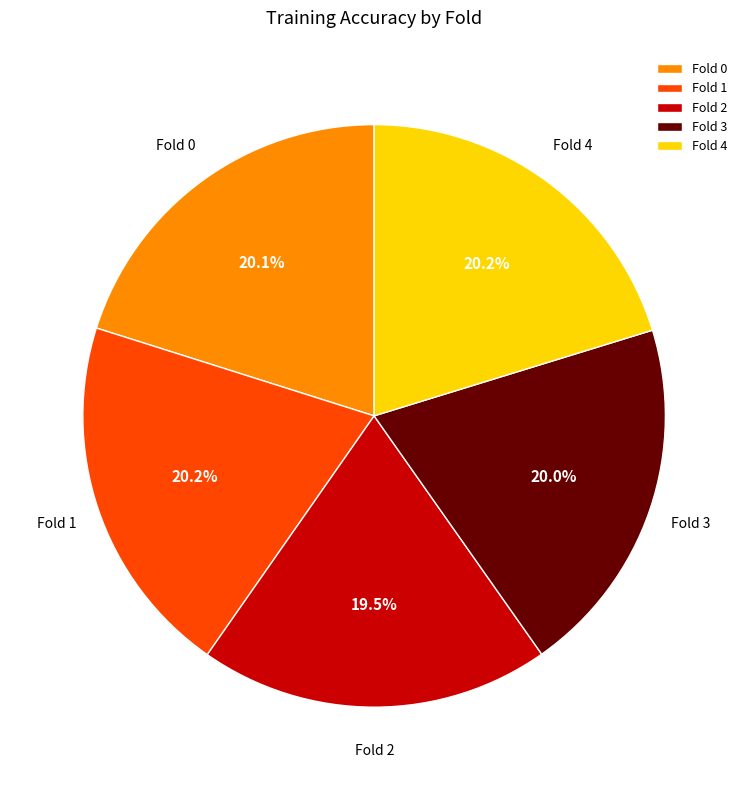

What percentage is NOT represented by Fold 2?

80.5%